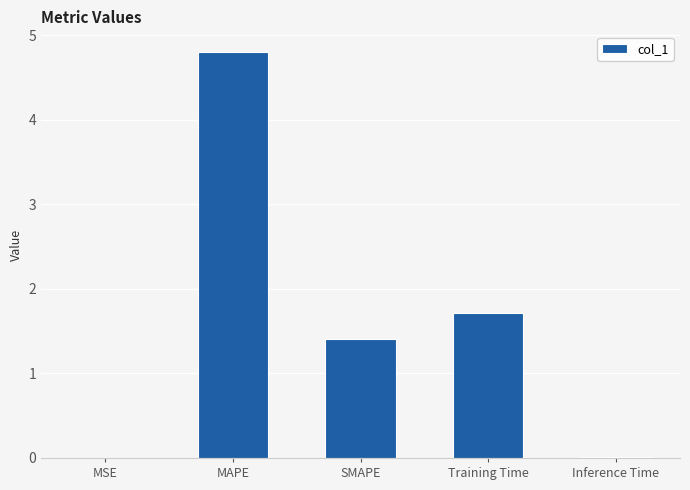

Which has a higher value, SMAPE or MSE?

SMAPE